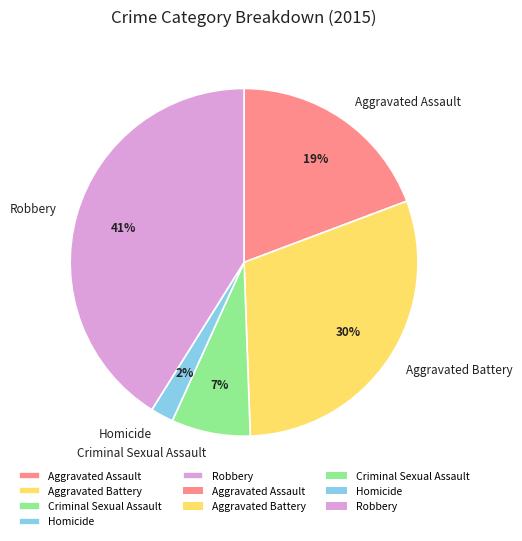

True or false: Aggravated Assault accounts for 24% of the total.

False